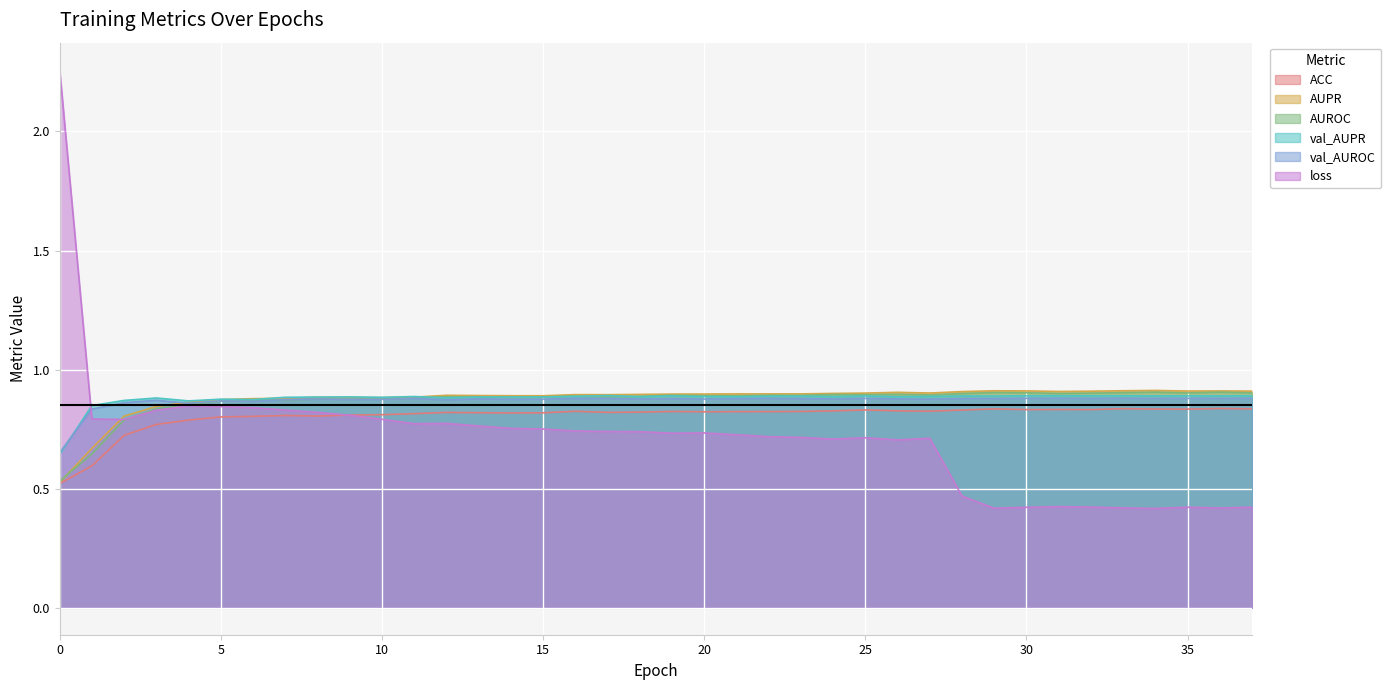

True or false: AUROC has more than 2 interior local peaks.

True